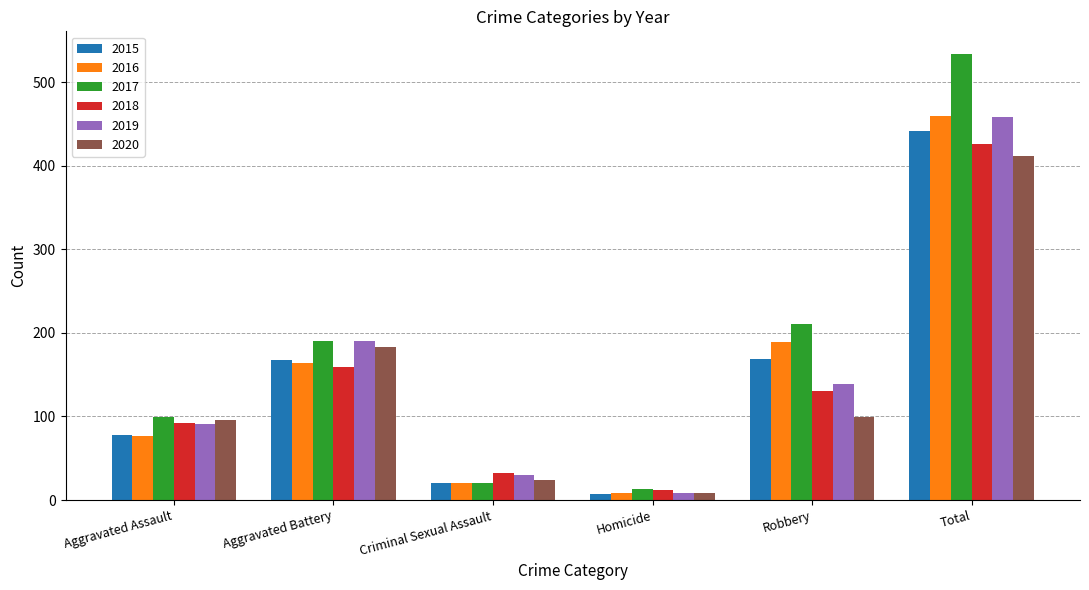

What is the value of the 2019 bar at the 3rd from the left?

30